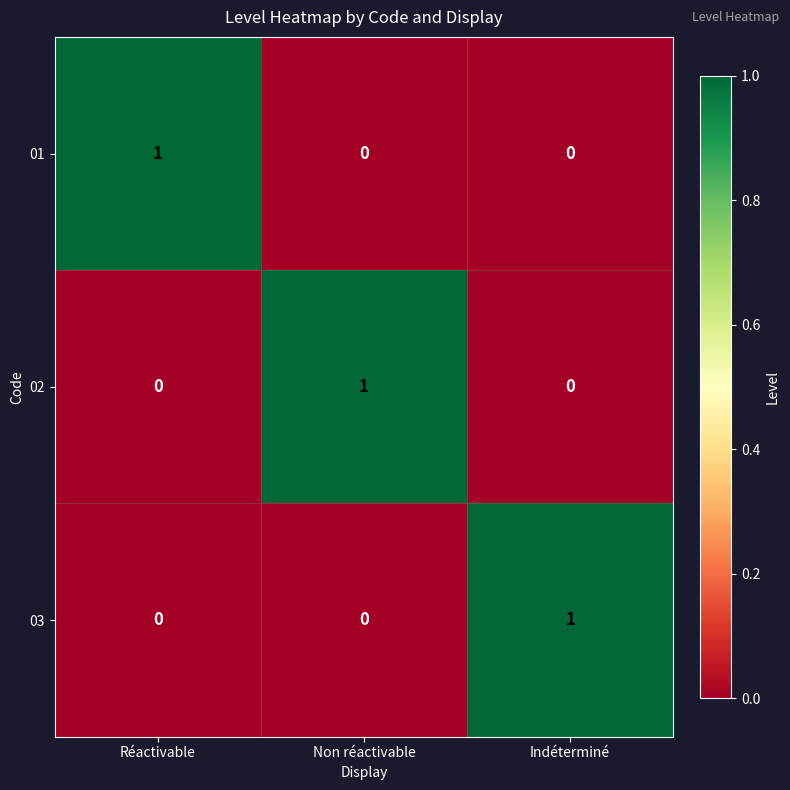

True or false: 02 has a value of 0 at Non réactivable.

False